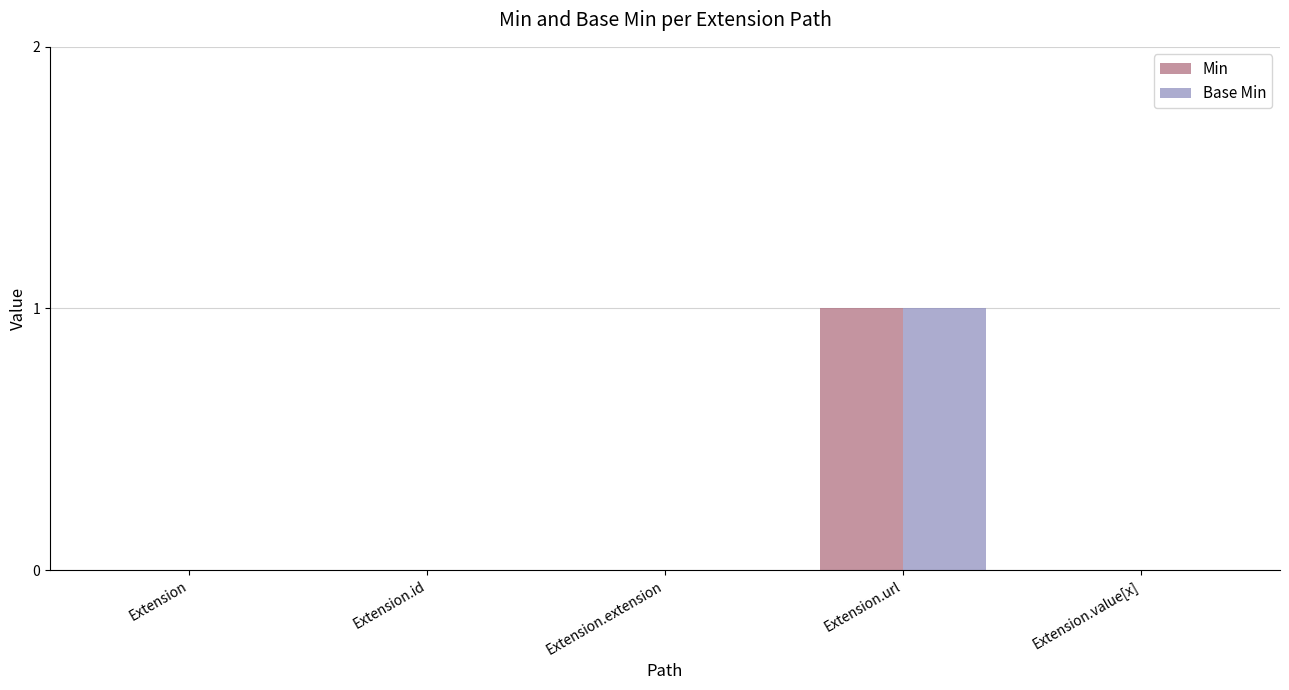

Reading left to right, extract all data points from this chart.

Min: 0	0	0	1	0
Base Min: 0	0	0	1	0